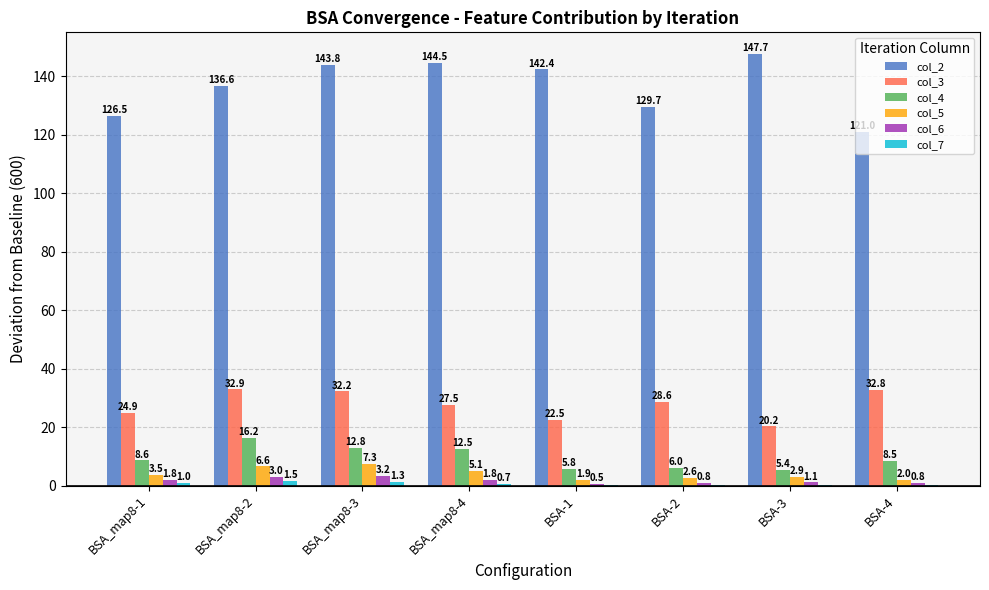

What is the total value across all series at BSA_map8-1?

166.3